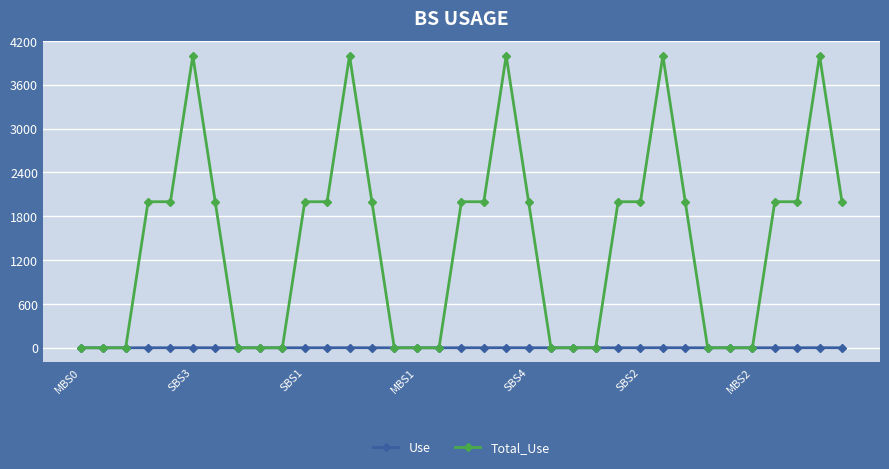

Rank the series by their maximum value, from lowest to highest.

Use, Total_Use